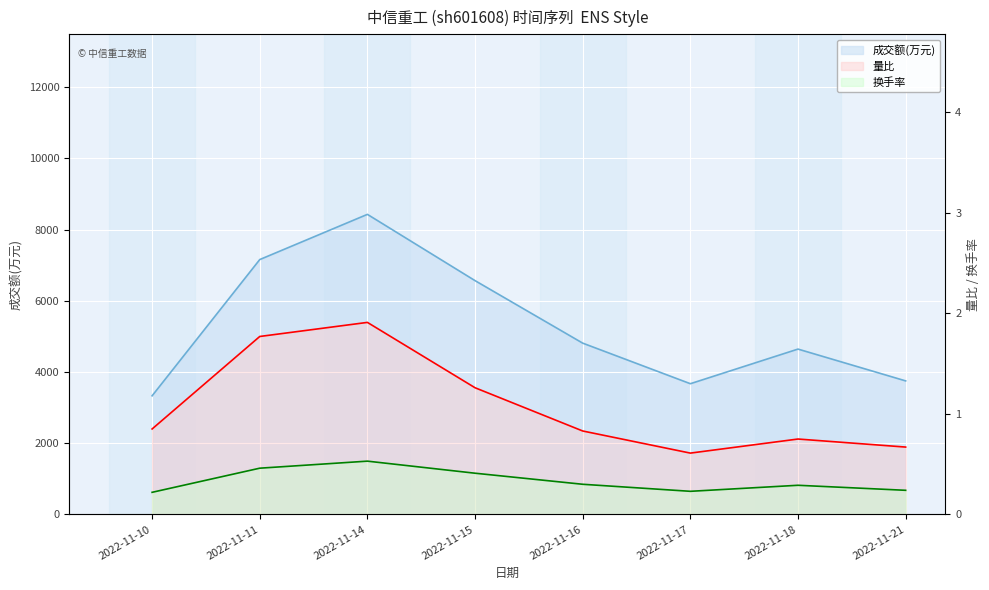

Which label corresponds to the smallest value in the chart?

2022-11-10